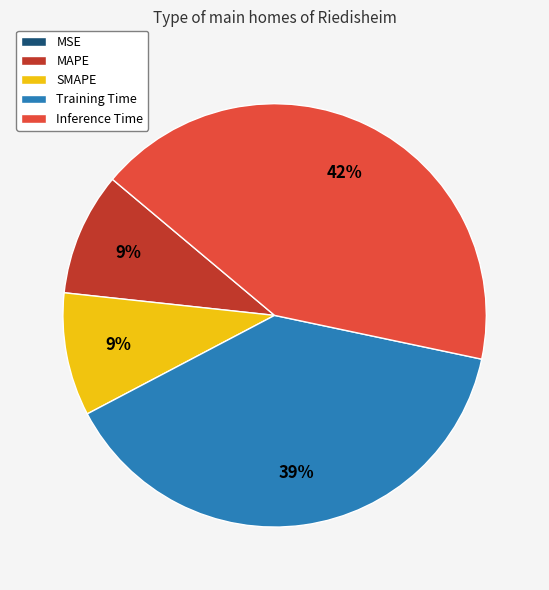

True or false: MAPE accounts for 22% of the total.

False